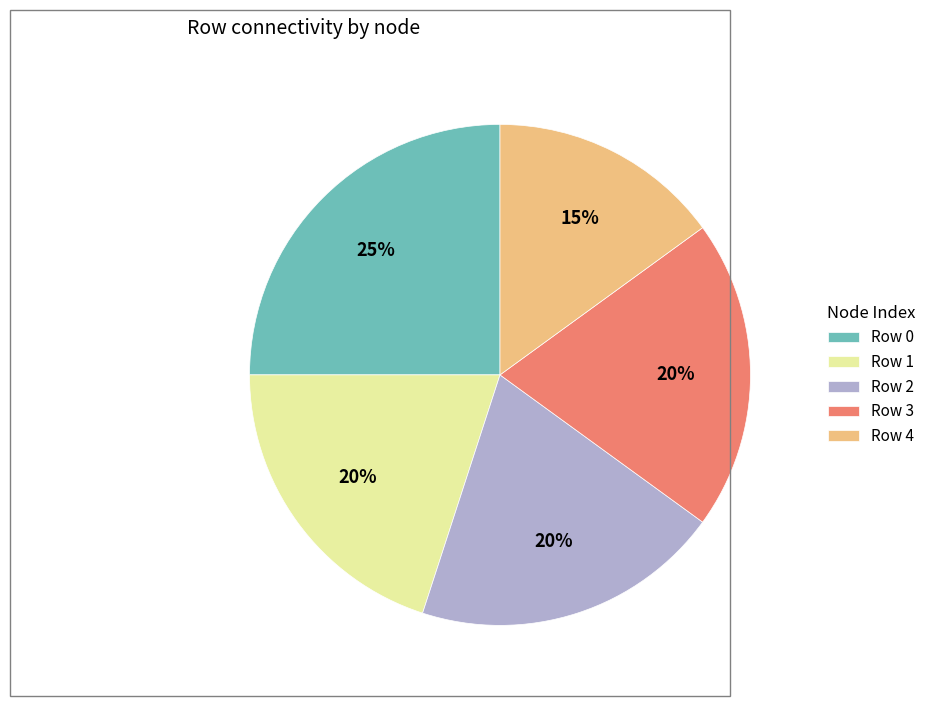

What is the smallest slice in the pie chart?

Row 4